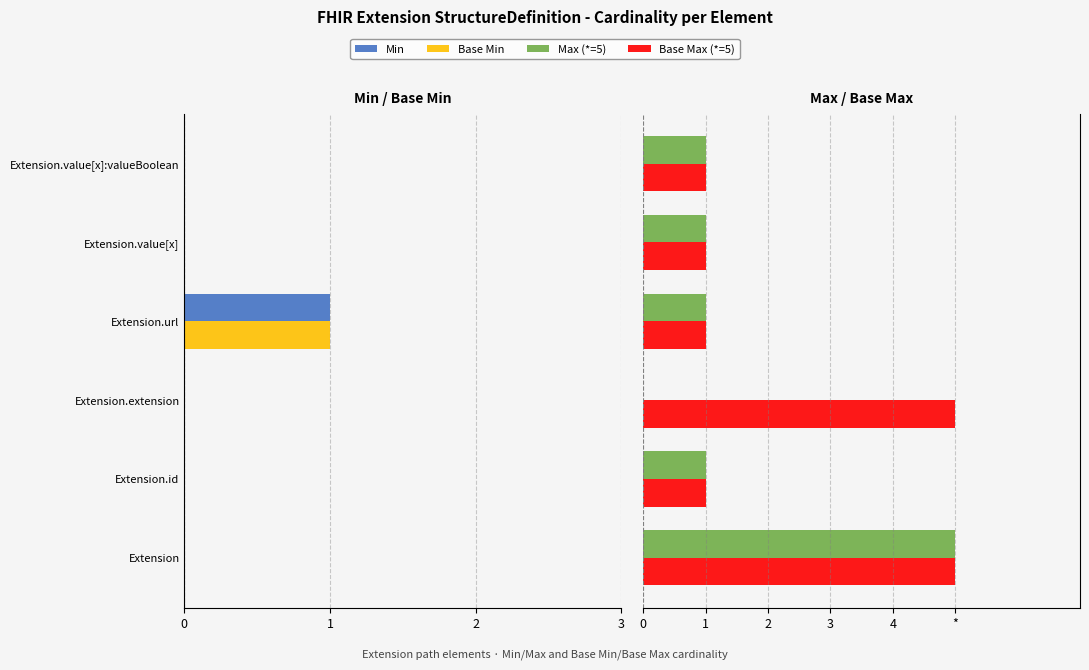

Rank the series at Extension.url from lowest to highest value.

Min, Base Min, Max (*=5), Base Max (*=5)